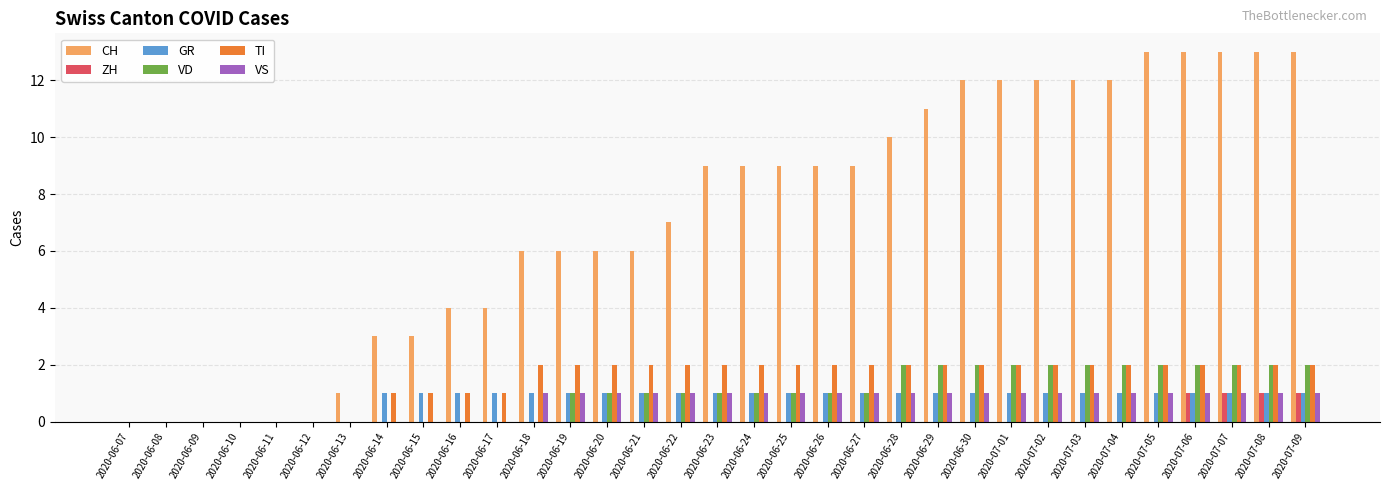

Between 2020-06-24 and 2020-06-29, which series saw the biggest shift?

CH